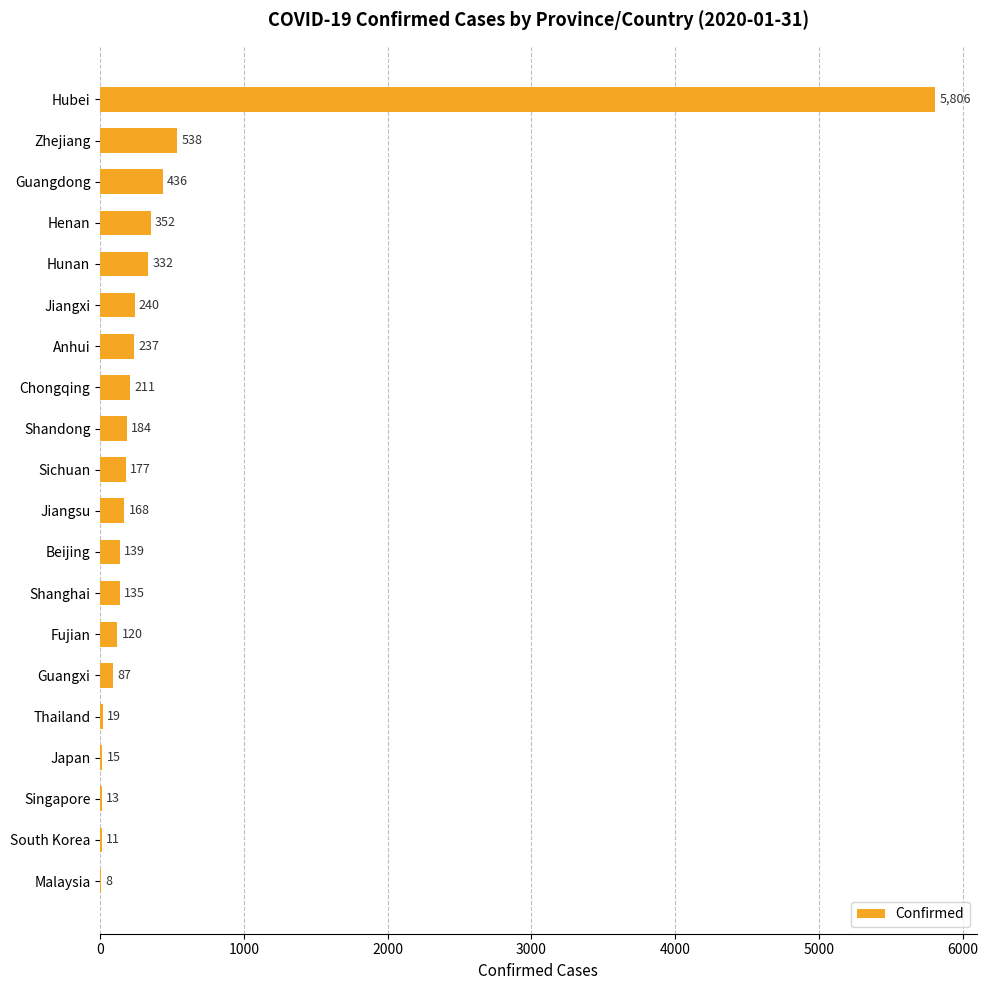

What is the sum of all values?

9228